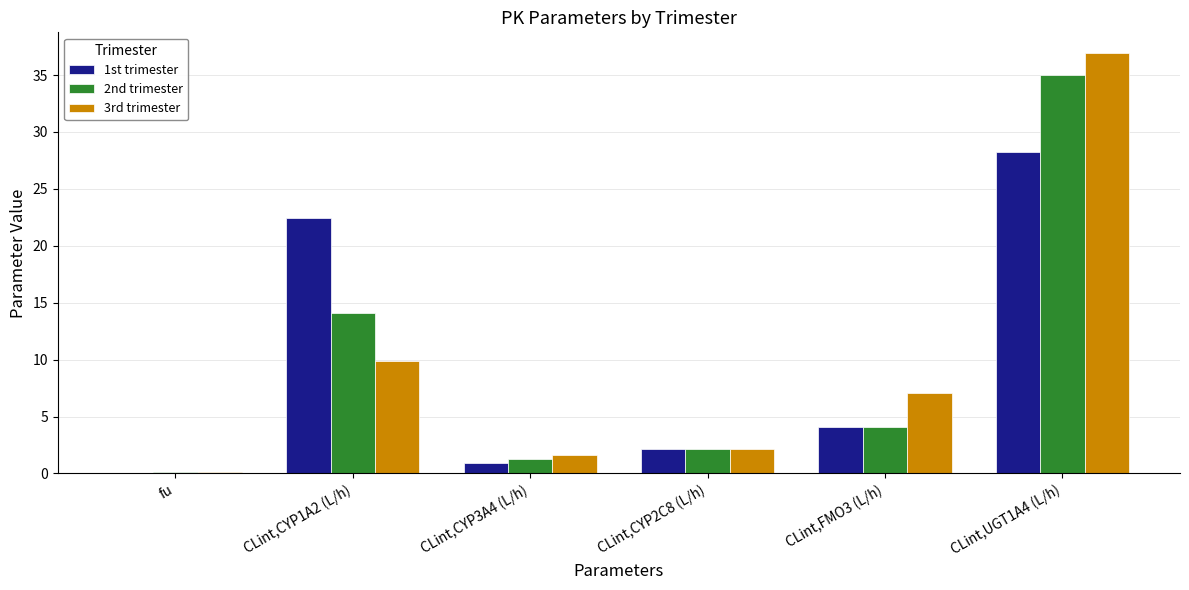

At which label does 2nd trimester first exceed 4?

CLint,CYP1A2 (L/h)